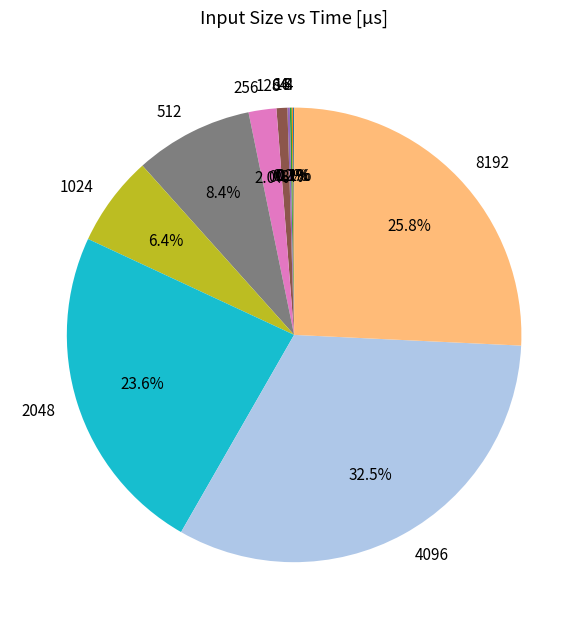

Is there a majority slice in this chart?

No